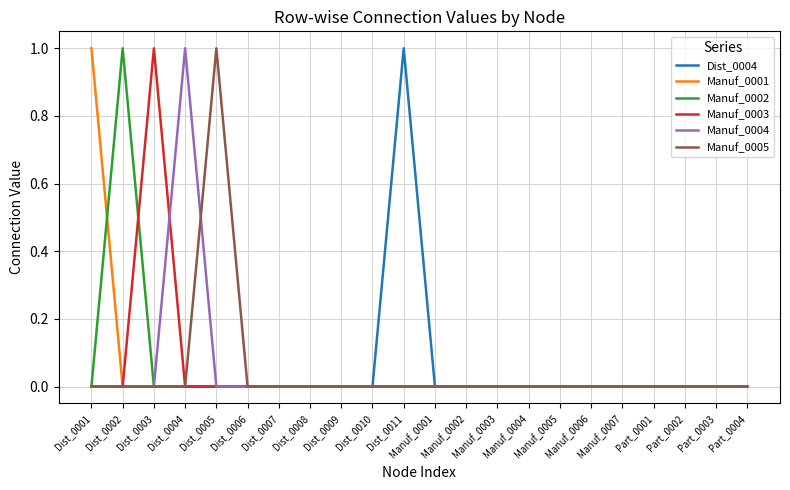

At which label is Manuf_0003 closest to 0?

Dist_0001